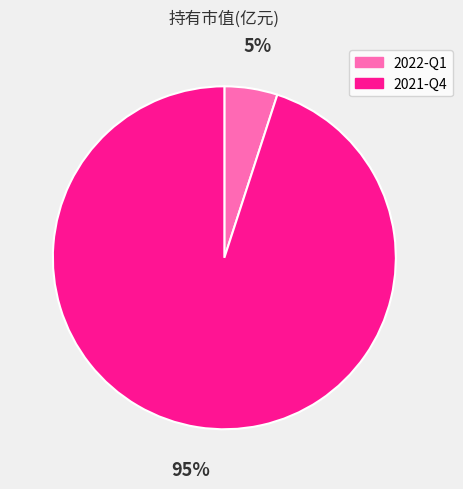

Which category has the smallest portion of the pie?

2022-Q1